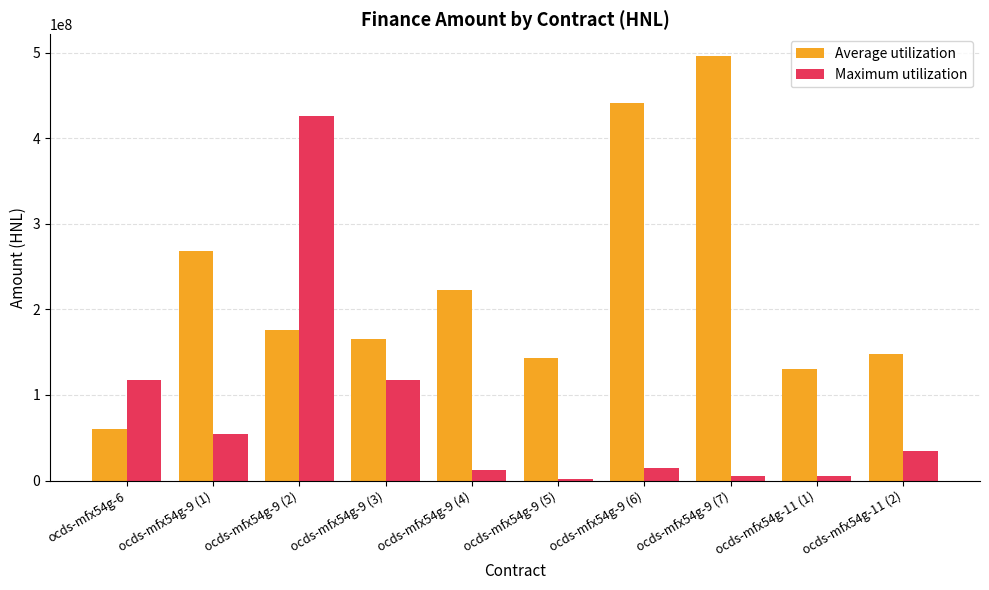

What is the label of the 4th bar from the left?

ocds-mfx54g-9 (3)